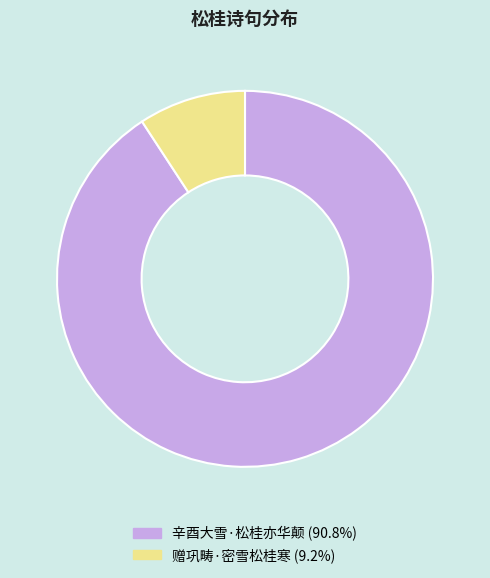

Is the sum of 辛酉大雪·松桂亦华颠 and 赠巩畴·密雪松桂寒 greater than half?

Yes